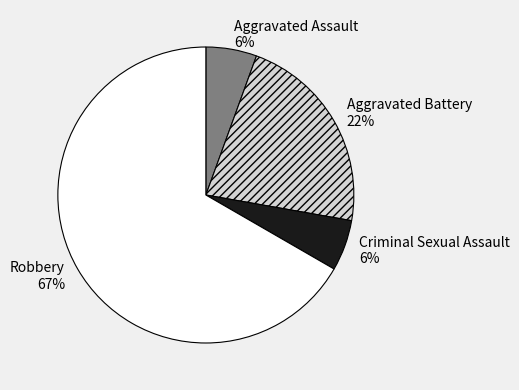

To the nearest percent, what portion does Aggravated Battery represent?

22%